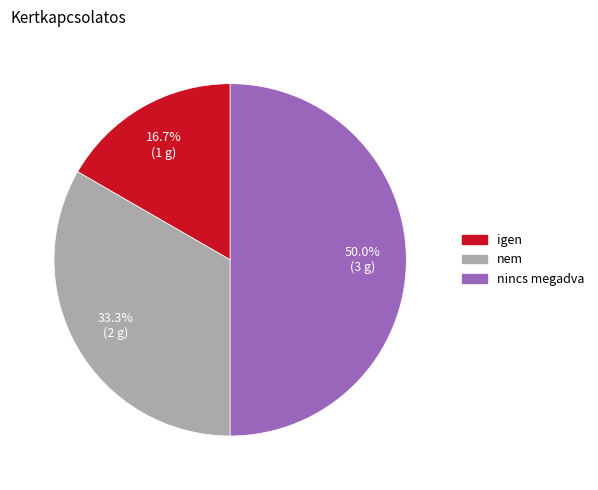

To the nearest percent, what portion does nem represent?

33%